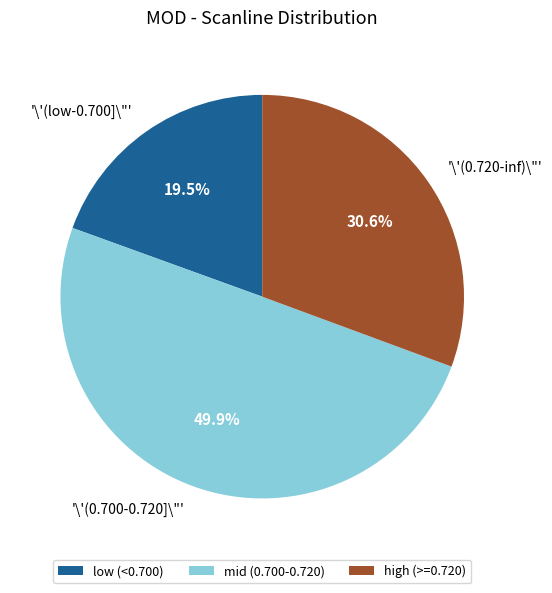

Is high (>=0.720) the majority of the pie?

No